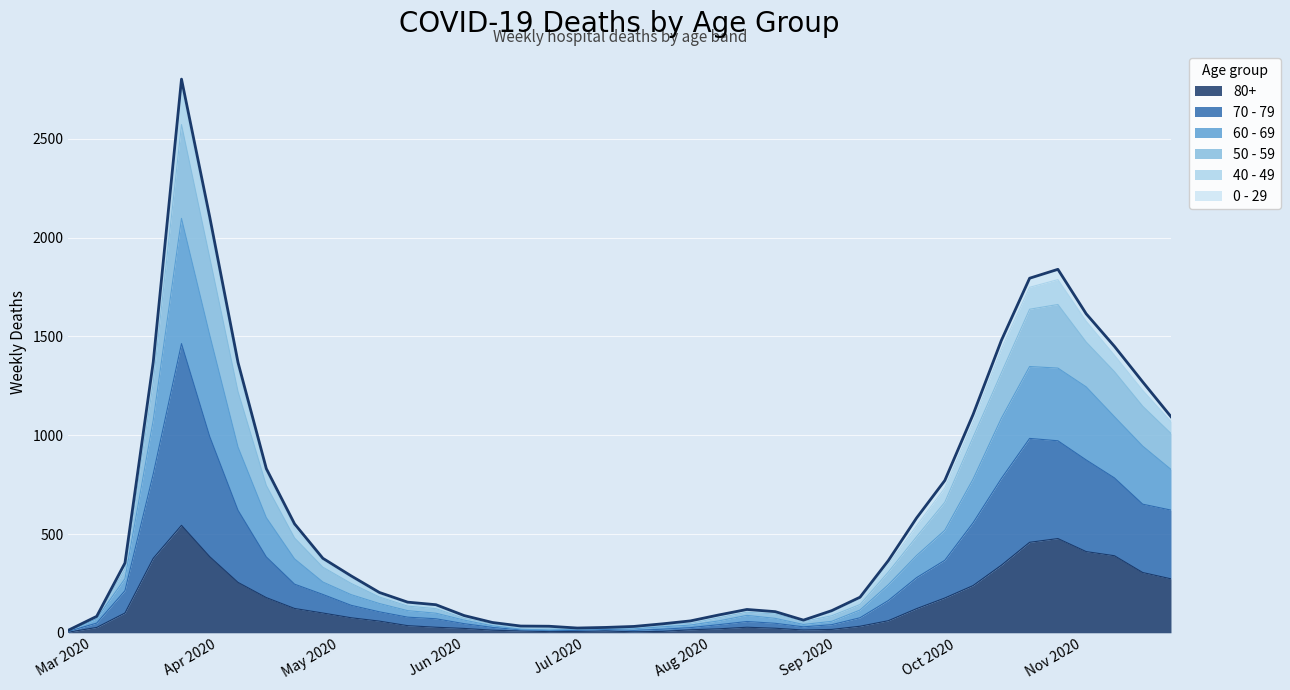

Does the chart display data point markers on the line(s)?

No